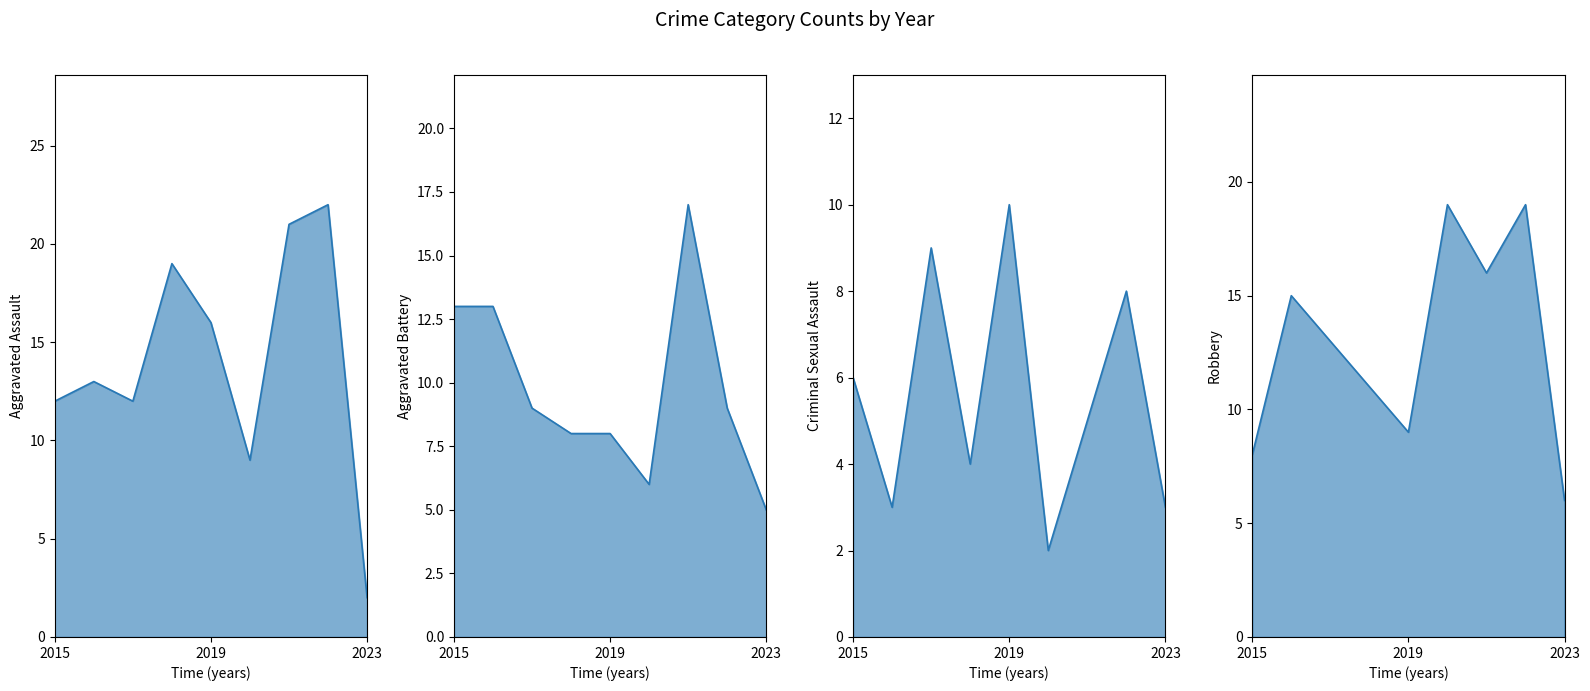

Reading left to right, what are all the values shown in this chart?

Aggravated Assault: 2015=12	2016=13	2017=12	2018=19	2019=16	2020=9	2021=21	2022=22	2023=2
Aggravated Battery: 2015=13	2016=13	2017=9	2018=8	2019=8	2020=6	2021=17	2022=9	2023=5
Criminal Sexual Assault: 2015=6	2016=3	2017=9	2018=4	2019=10	2020=2	2021=5	2022=8	2023=3
Robbery: 2015=8	2016=15	2017=13	2018=11	2019=9	2020=19	2021=16	2022=19	2023=6